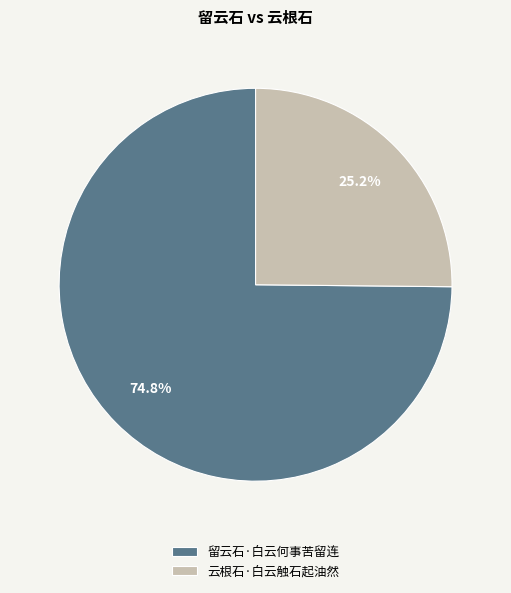

To the nearest percent, what is the combined percentage of 云根石·白云触石起油然 and 留云石·白云何事苦留连?

100%